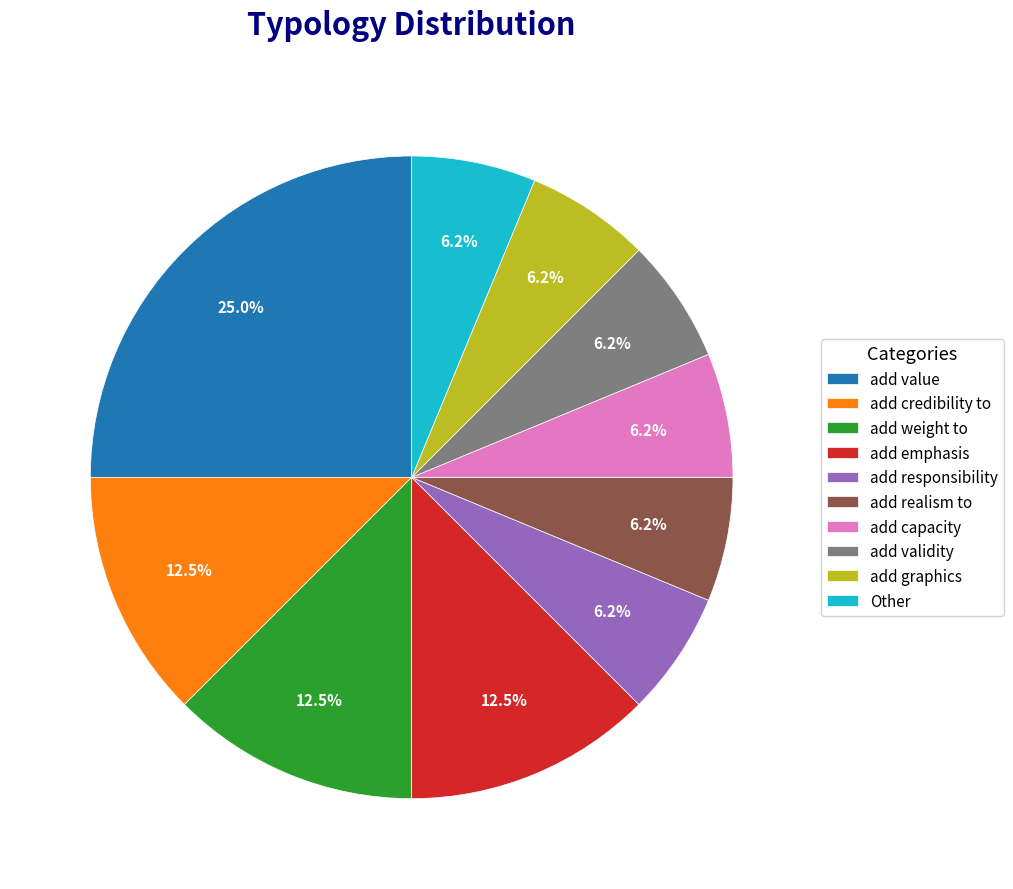

Which has a higher value, add value or add capacity?

add value